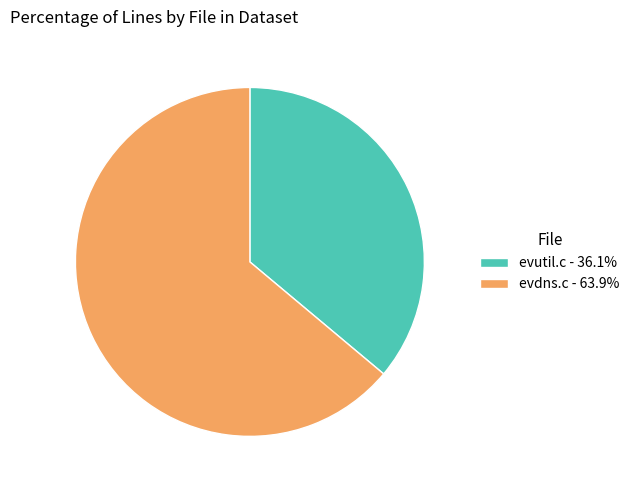

The evutil.c slice represents 49% of the pie. True or false?

False